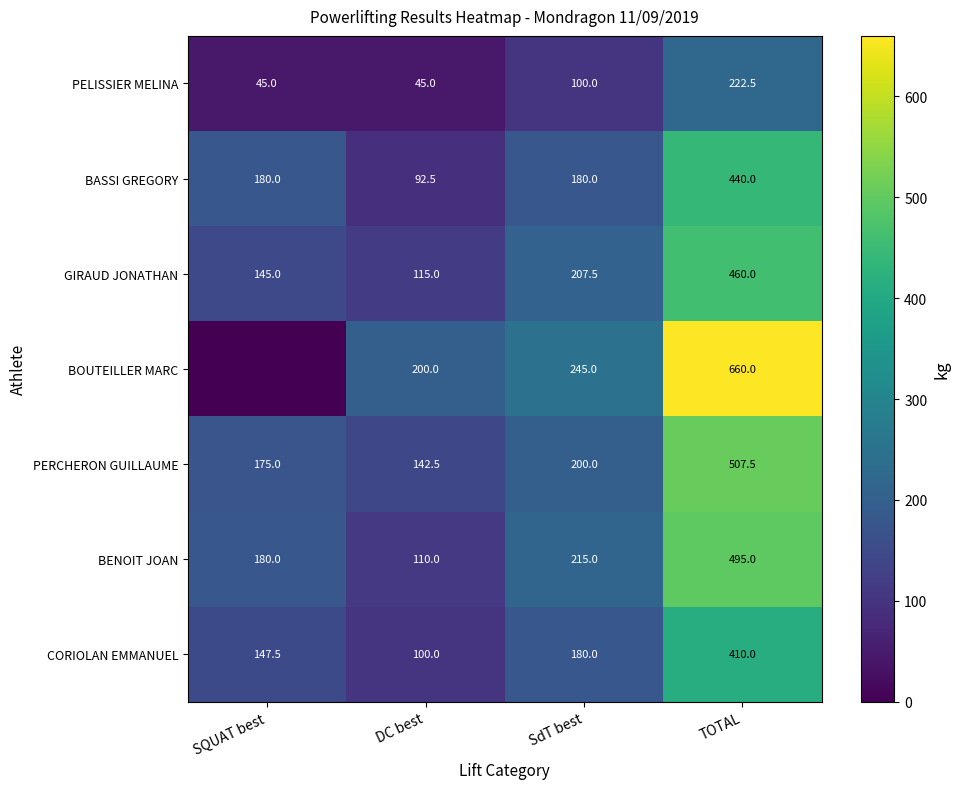

At DC best, list the series in order from largest to smallest.

BOUTEILLER MARC, PERCHERON GUILLAUME, GIRAUD JONATHAN, BENOIT JOAN, CORIOLAN EMMANUEL, BASSI GREGORY, PELISSIER MELINA